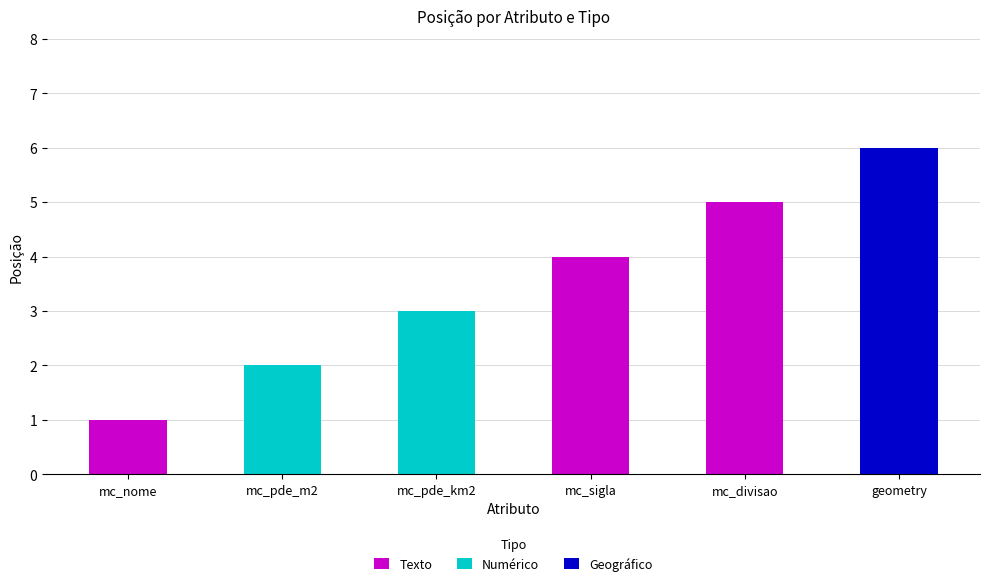

How many values are between 2 and 5?

4